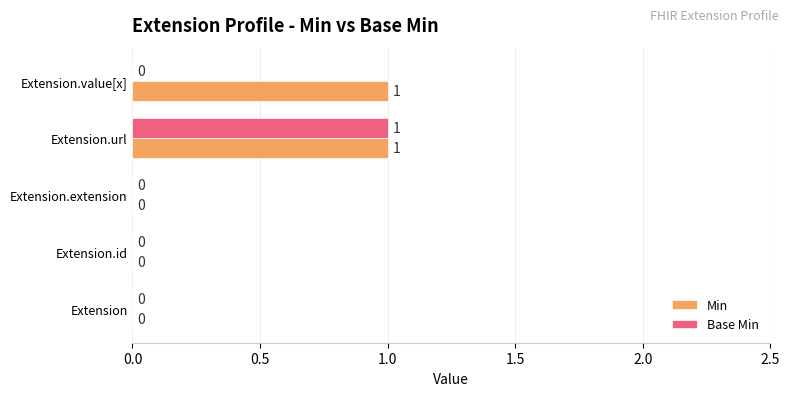

Which series has the largest total across all categories?

Min